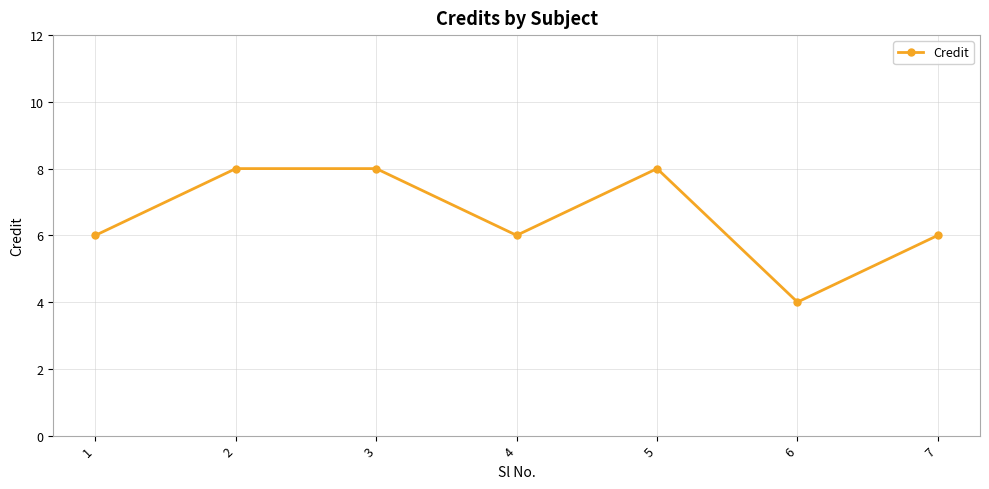

What is the change in value from 1 to 5?

+2